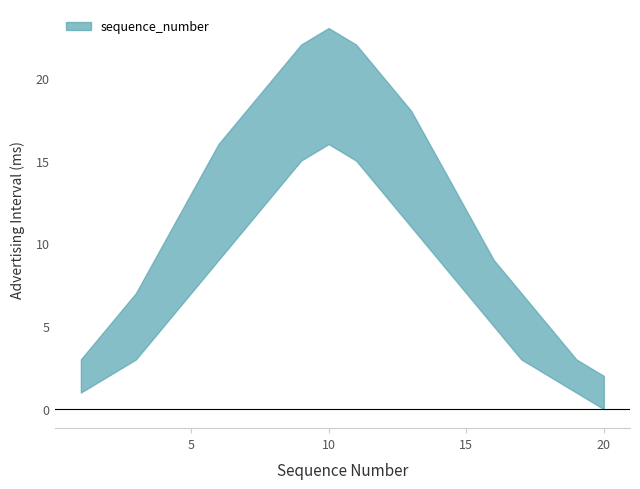

What is the sum of all upper values?

250